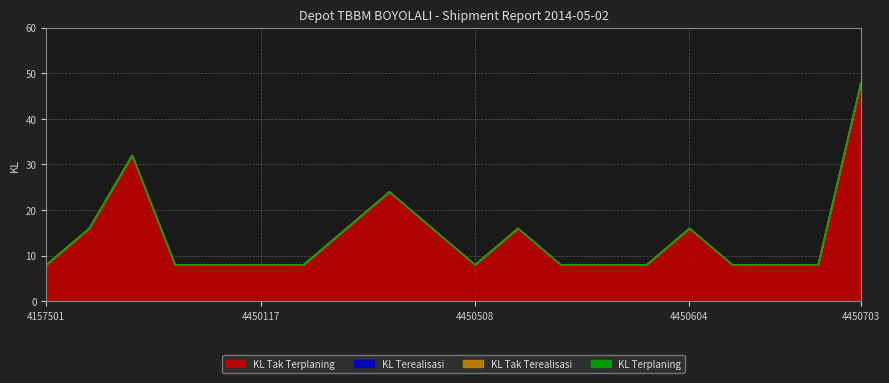

Between 4450117-BIOSOLAR and 4450501-BIOSOLAR, which series saw the biggest shift?

KL Tak Terplaning